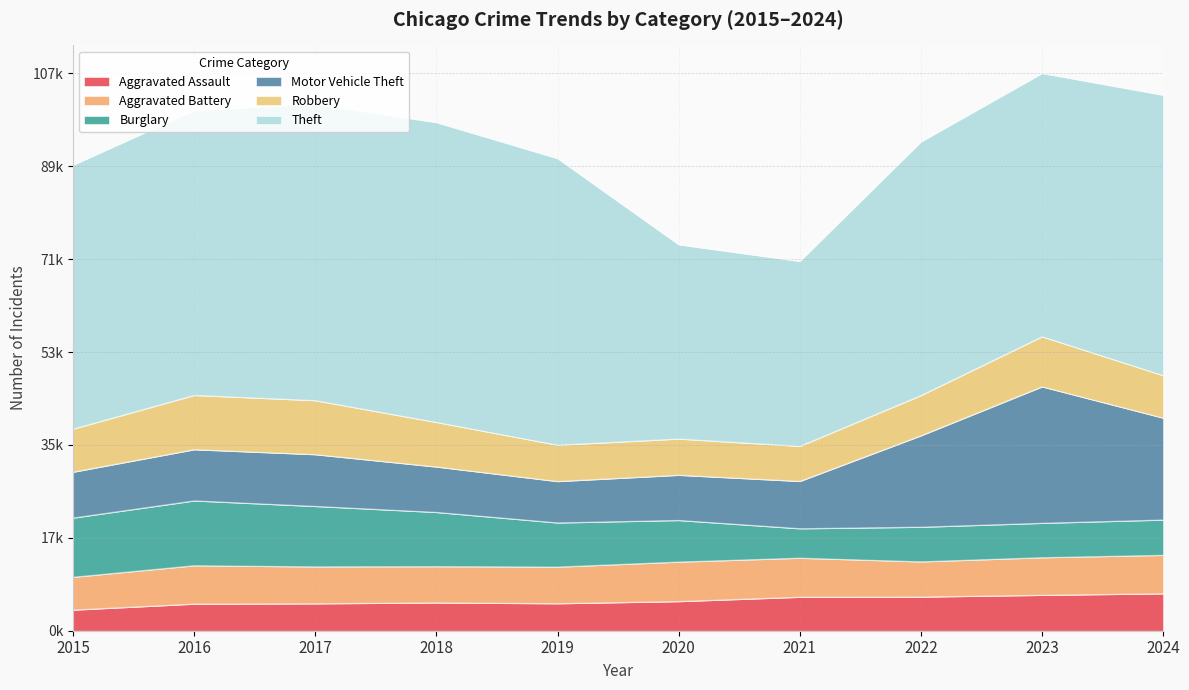

Rank the series by their maximum value, from highest to lowest.

Theft, Motor Vehicle Theft, Burglary, Robbery, Aggravated Battery, Aggravated Assault